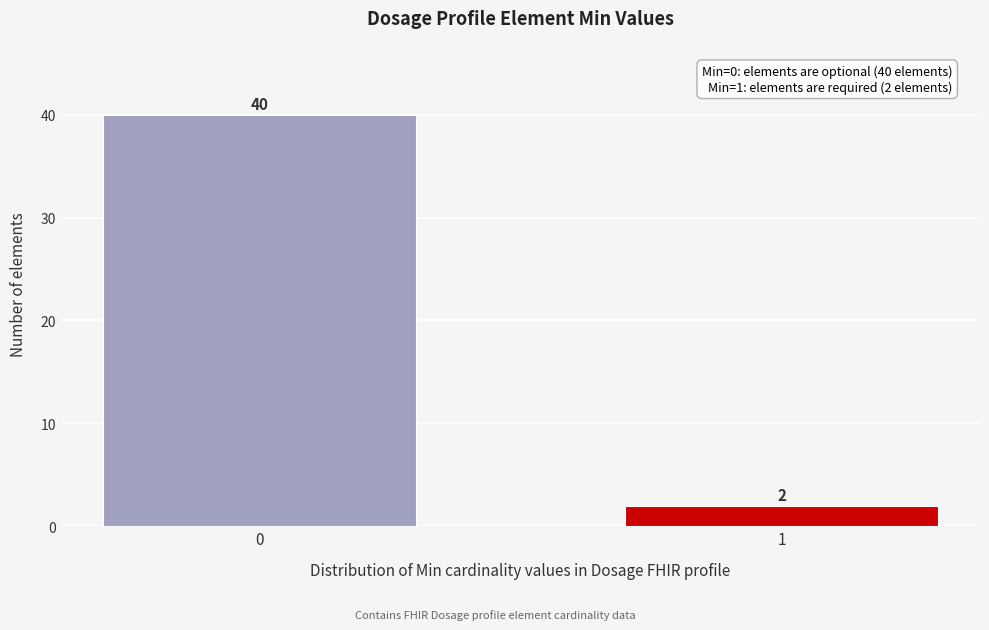

Reading left to right, what are all the values shown in this chart?

0=40	1=2